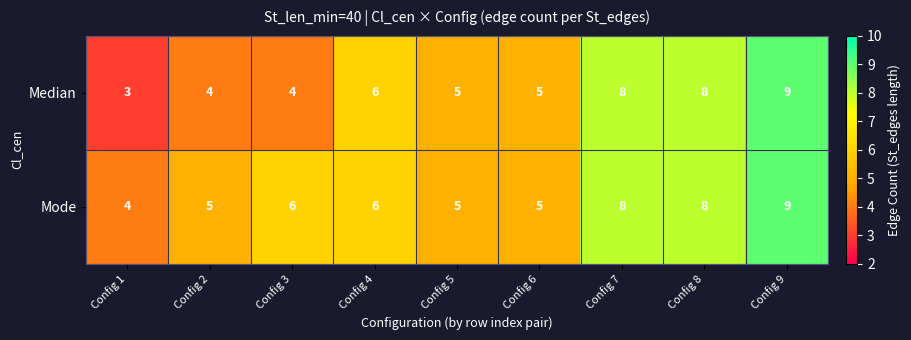

Which label corresponds to the largest value in the chart?

Config 9